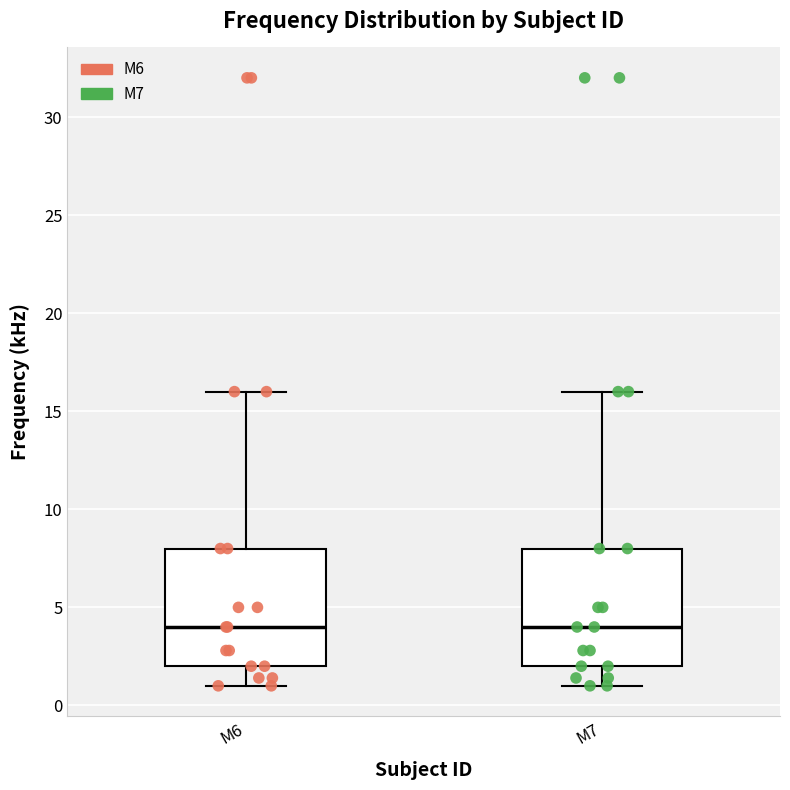

Where does the lower whisker of the box for M7 end on the y-axis? The values are not printed on the chart, so give them approximately, as read against the axis.

1